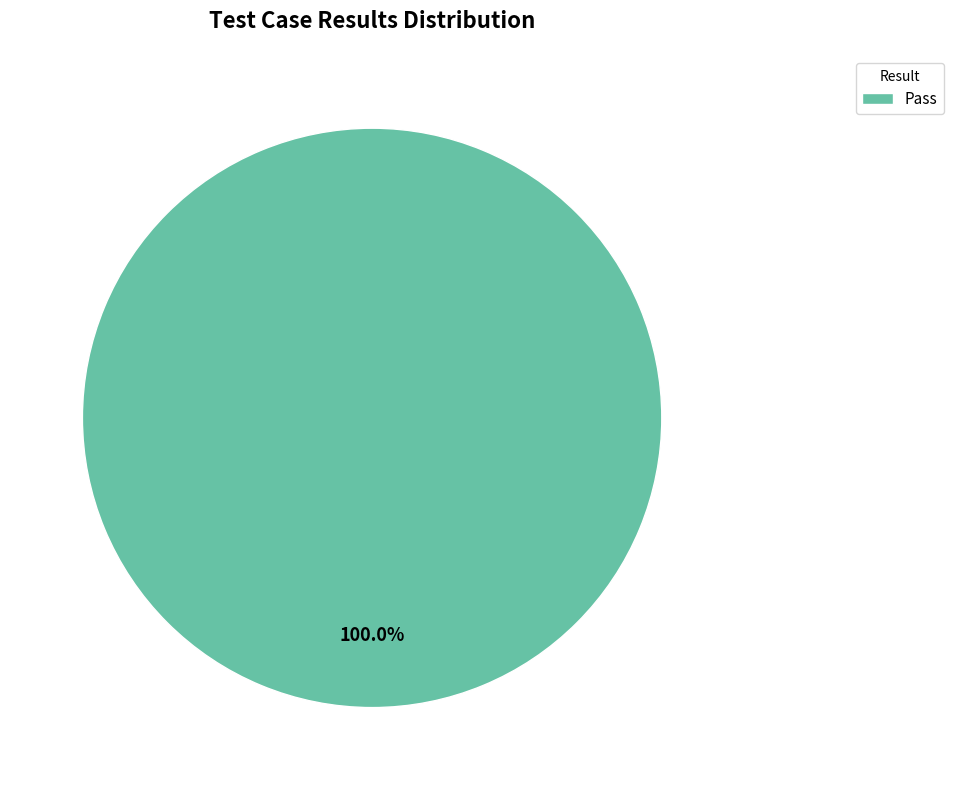

Is there any slice that represents more than half of the pie?

Yes